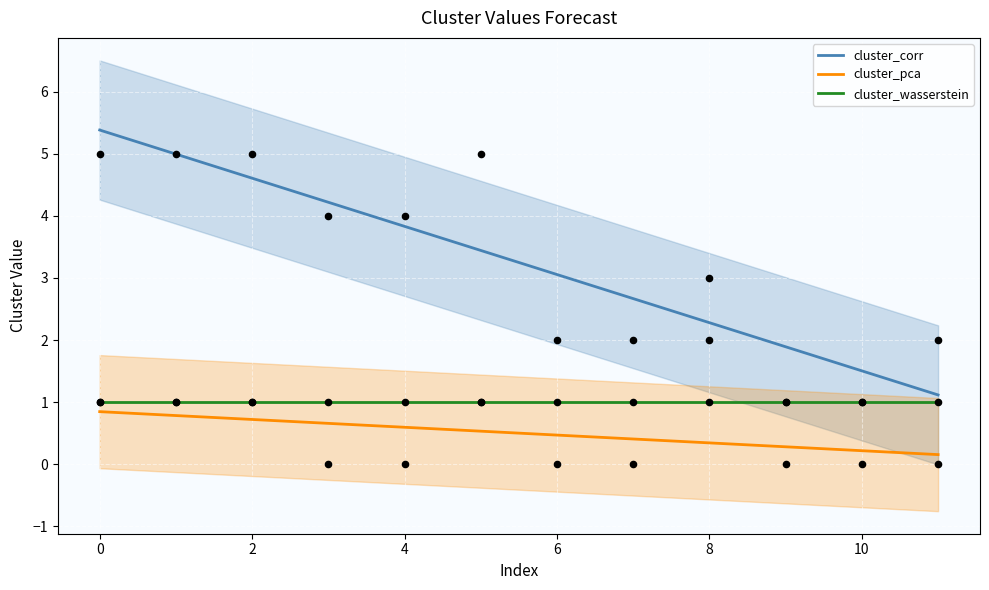

Which series contains the lowest Y value?

cluster_pca